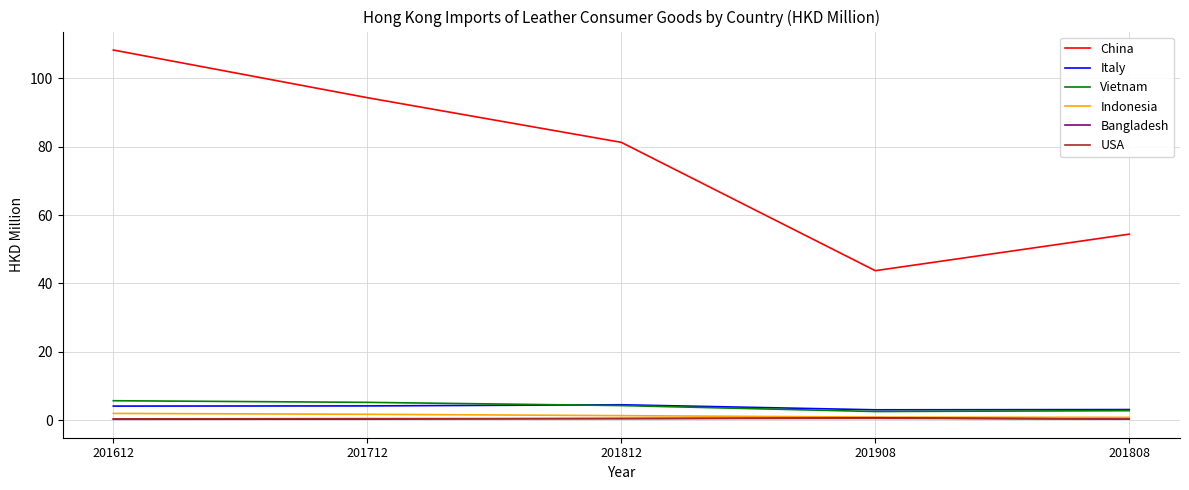

Which series has the largest range (max minus min)?

China